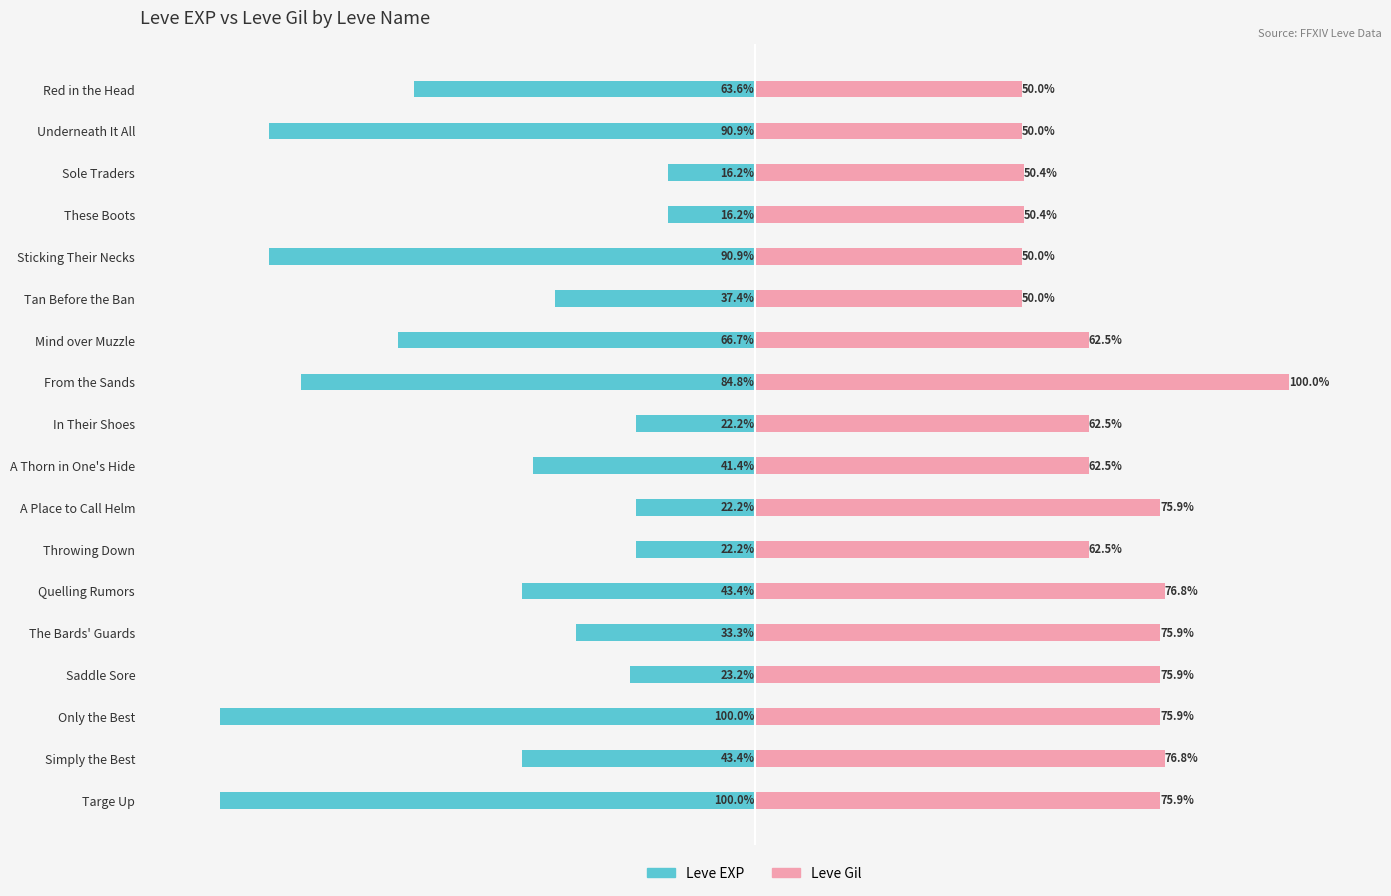

List the labels in order of Leve Gil value, smallest first.

0, 1, 4, 5, 2, 3, 6, 8, 9, 11, 10, 13, 14, 15, 17, 12, 16, 7